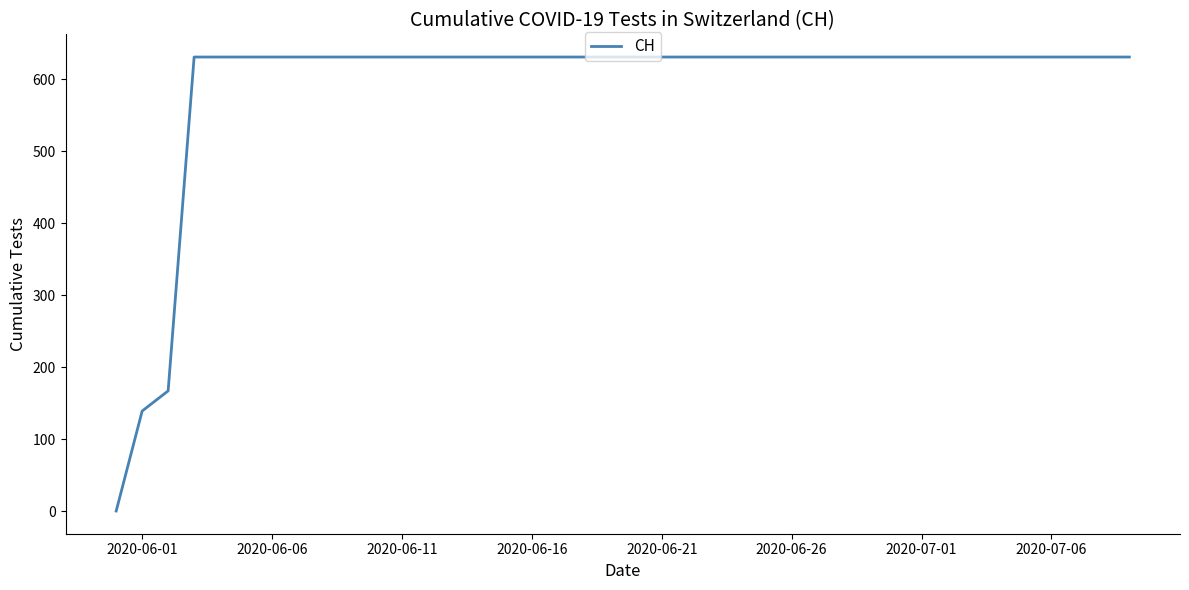

How many values are above zero?

39